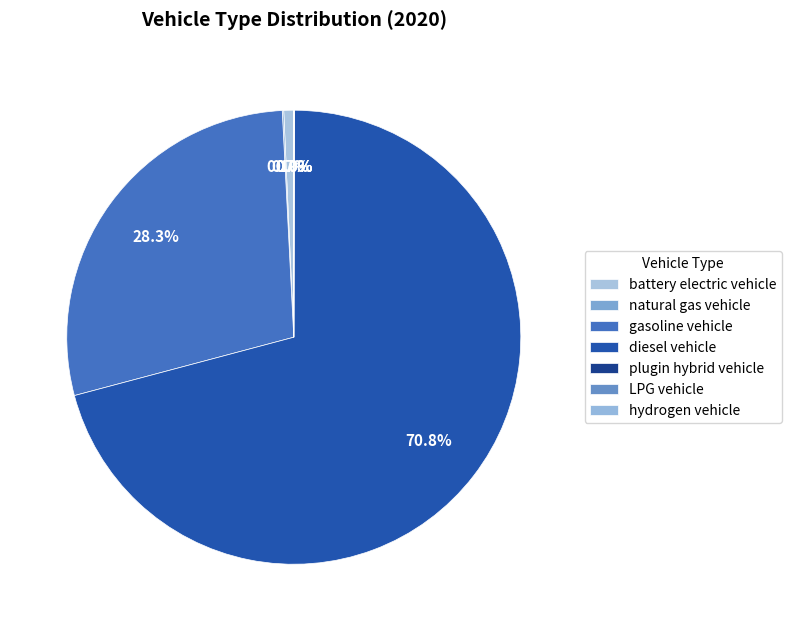

Count the number of slices in the pie.

7